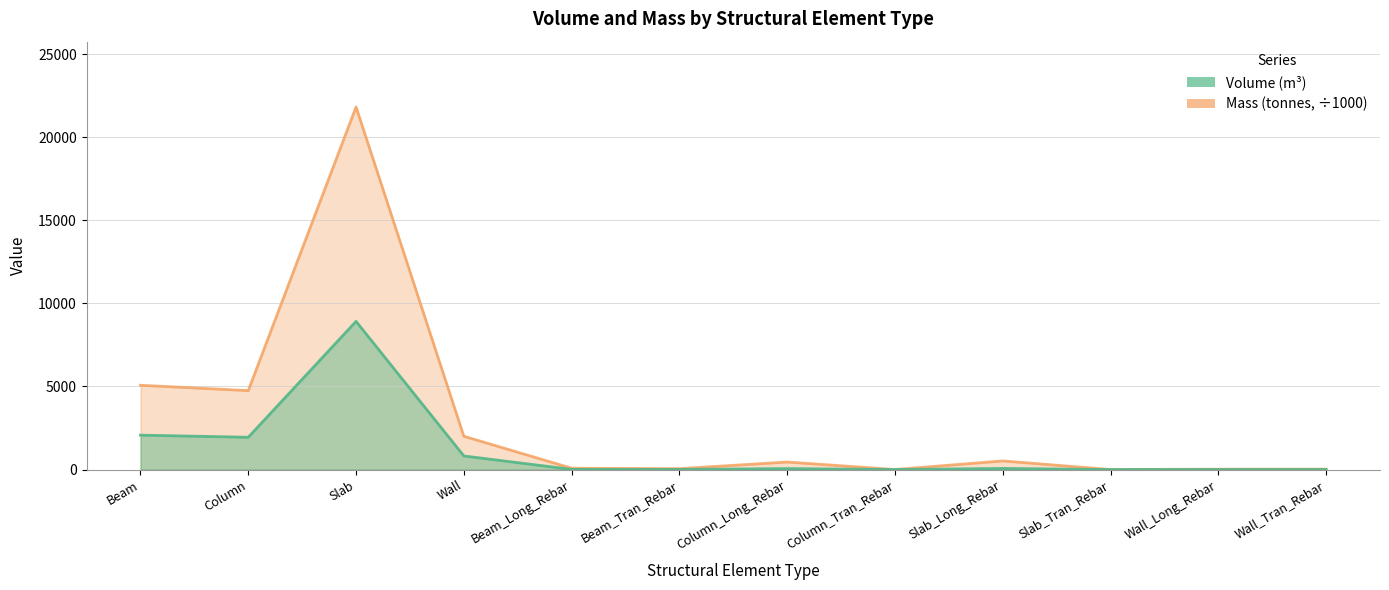

How many values in the Volume_(m^3) series are below 57?

6